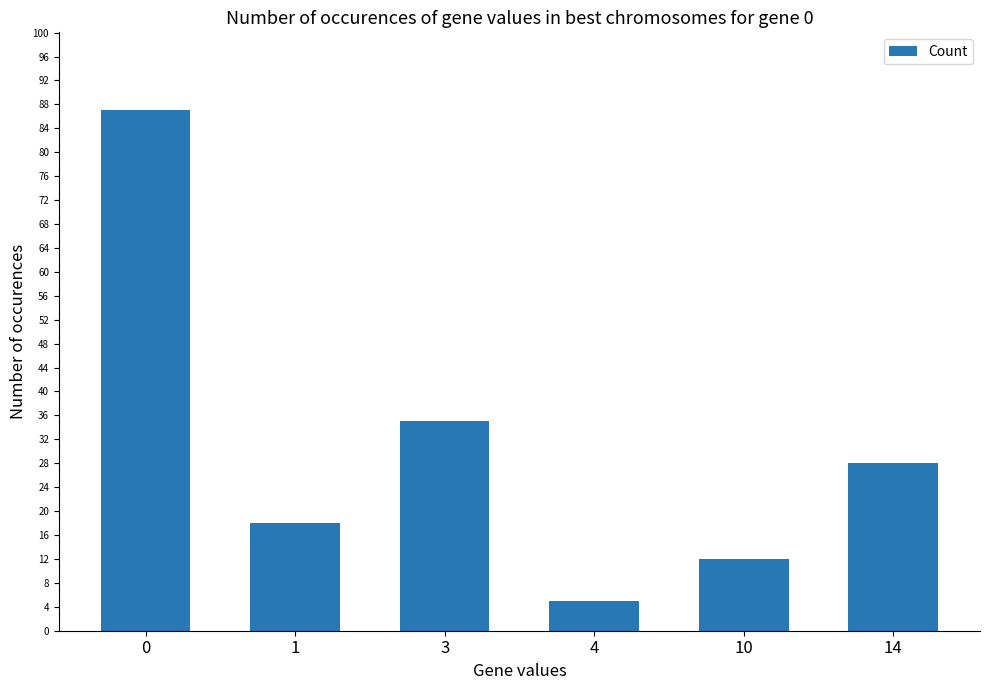

The chart shows a value of 28 at 14. True or false?

True